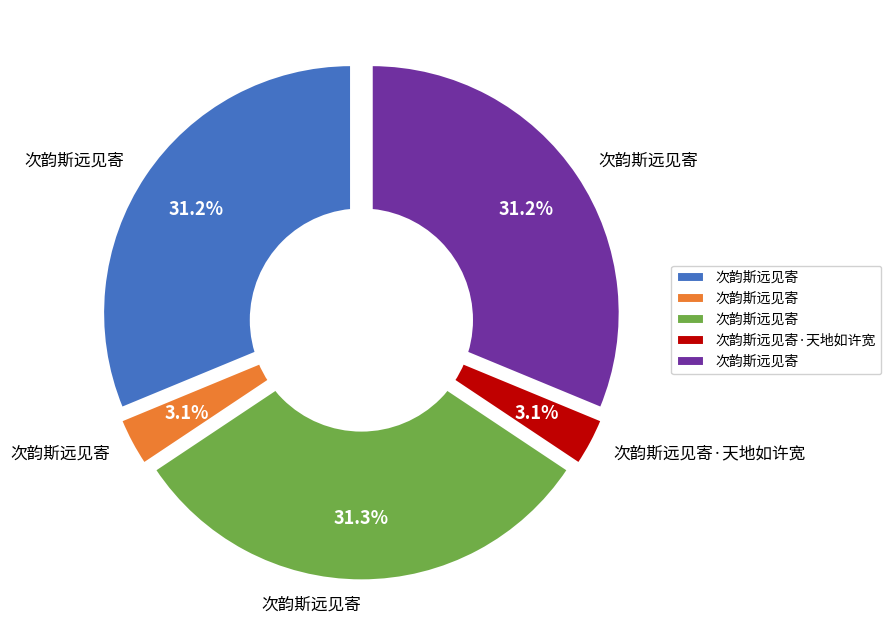

Rank the categories by value from lowest to highest.

次韵斯远见寄 (97011), 次韵斯远见寄·天地如许宽 (97015), 次韵斯远见寄 (972505), 次韵斯远见寄 (972509), 次韵斯远见寄 (973939)